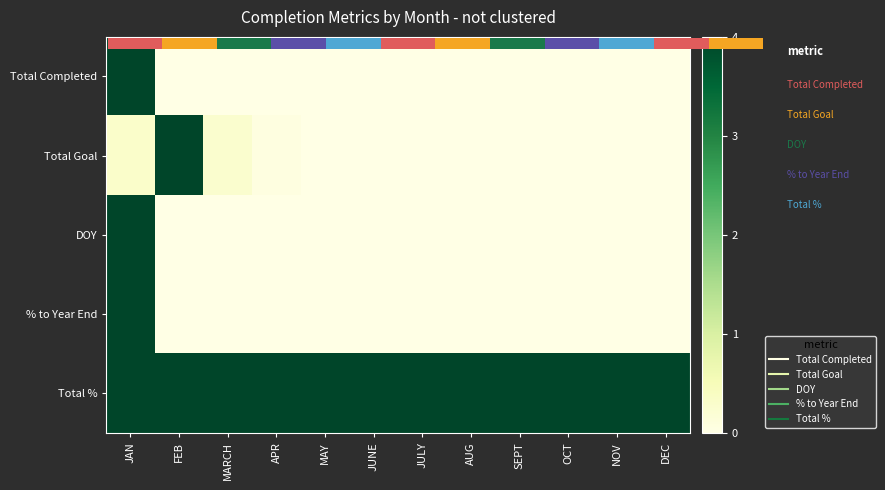

How many positive values does the % to Year End series have?

1